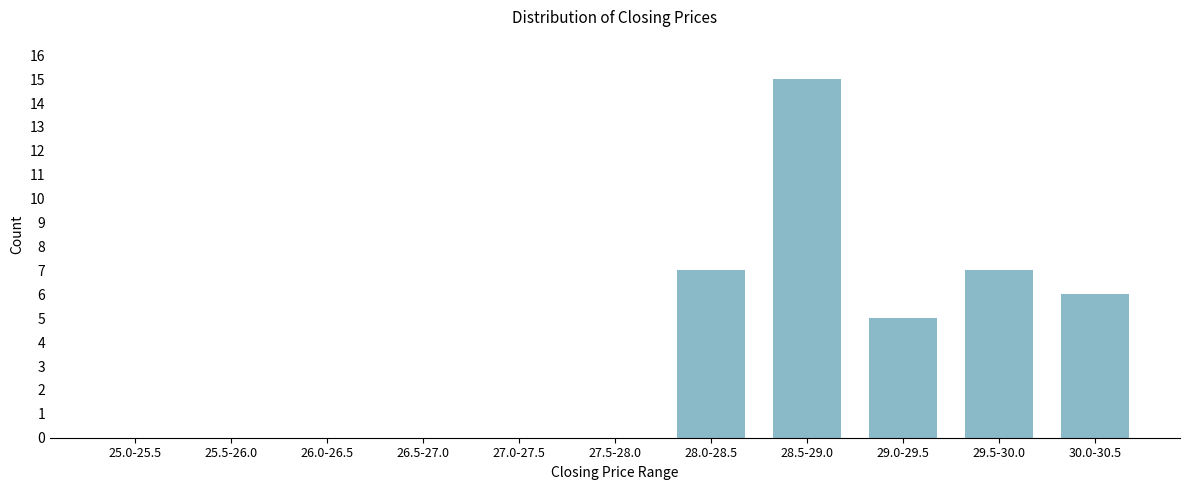

Reading left to right, extract all data points from this chart.

25.0-25.5=0	25.5-26.0=0	26.0-26.5=0	26.5-27.0=0	27.0-27.5=0	27.5-28.0=0	28.0-28.5=7	28.5-29.0=15	29.0-29.5=5	29.5-30.0=7	30.0-30.5=6